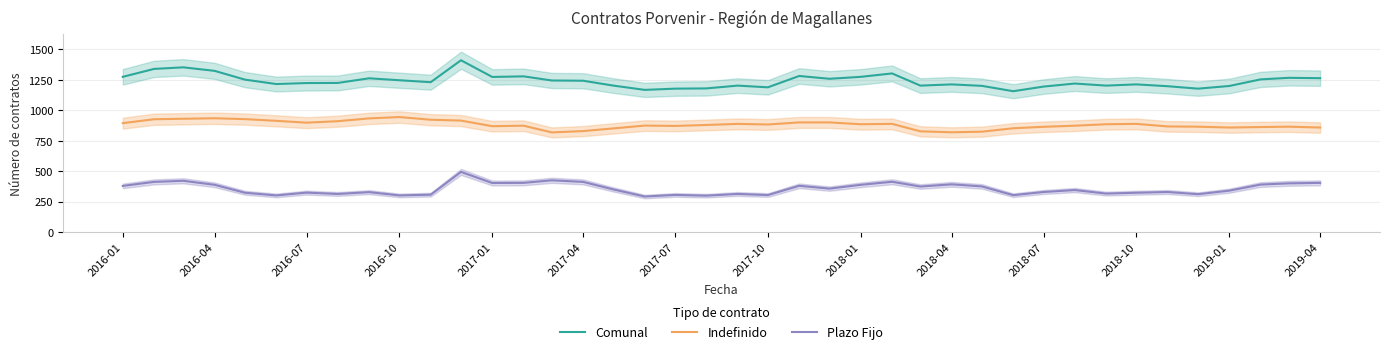

True or false: Plazo Fijo and Indefinido cross at least once.

False